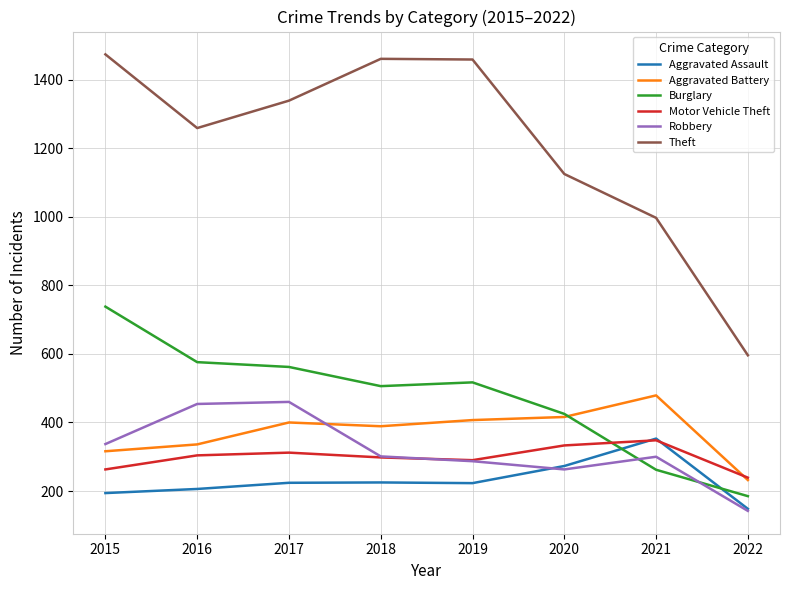

How many categories are shown in the chart?

8